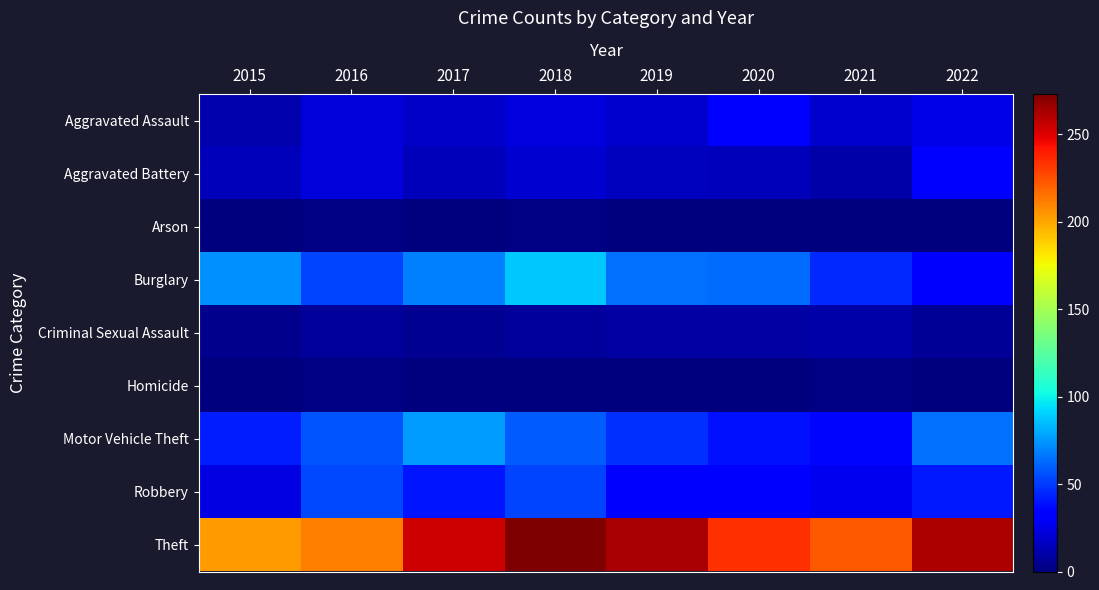

Which series has the widest spread of values?

Theft